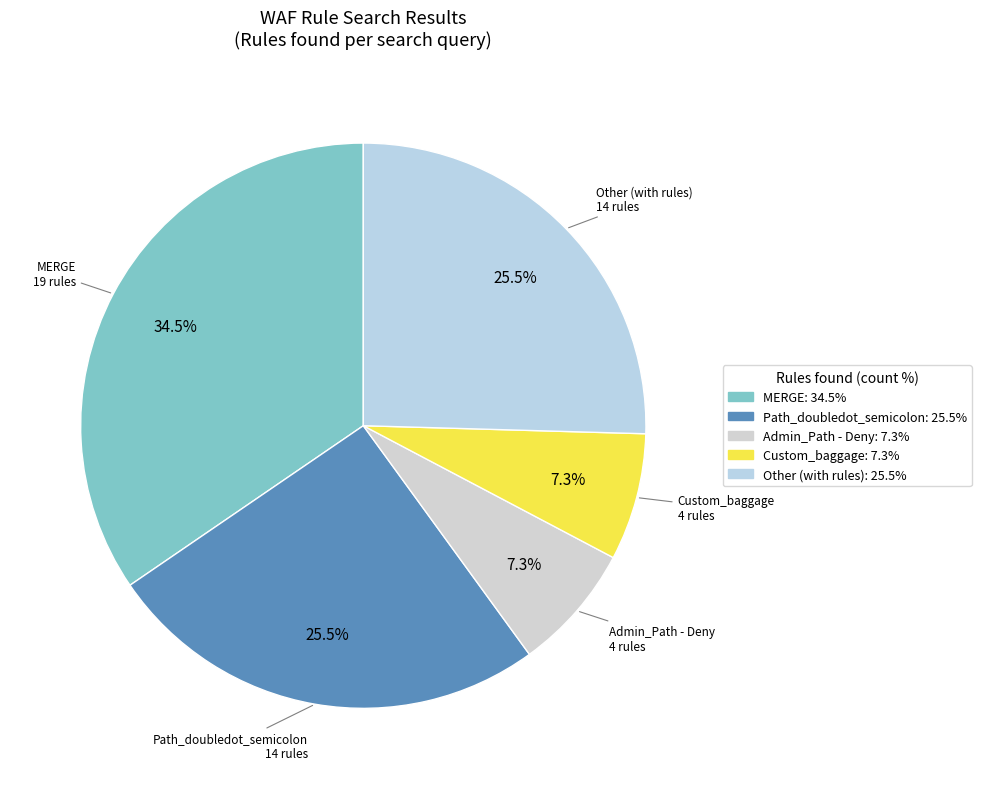

Count the number of slices in the pie.

5